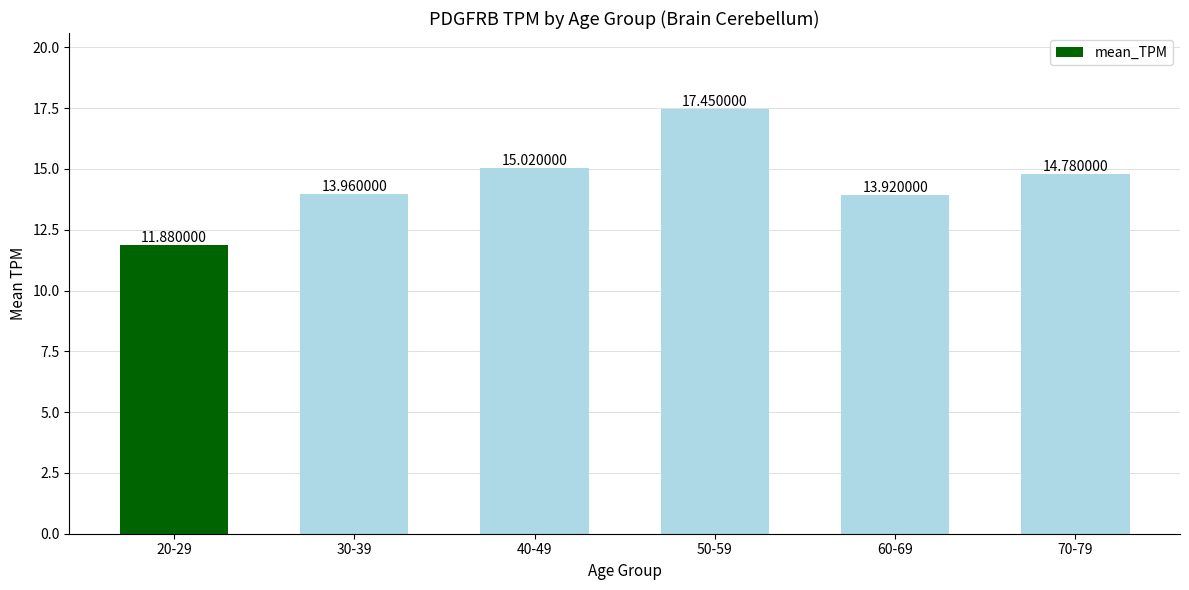

What is the sum of the values at 50-59 and 20-29?

29.3